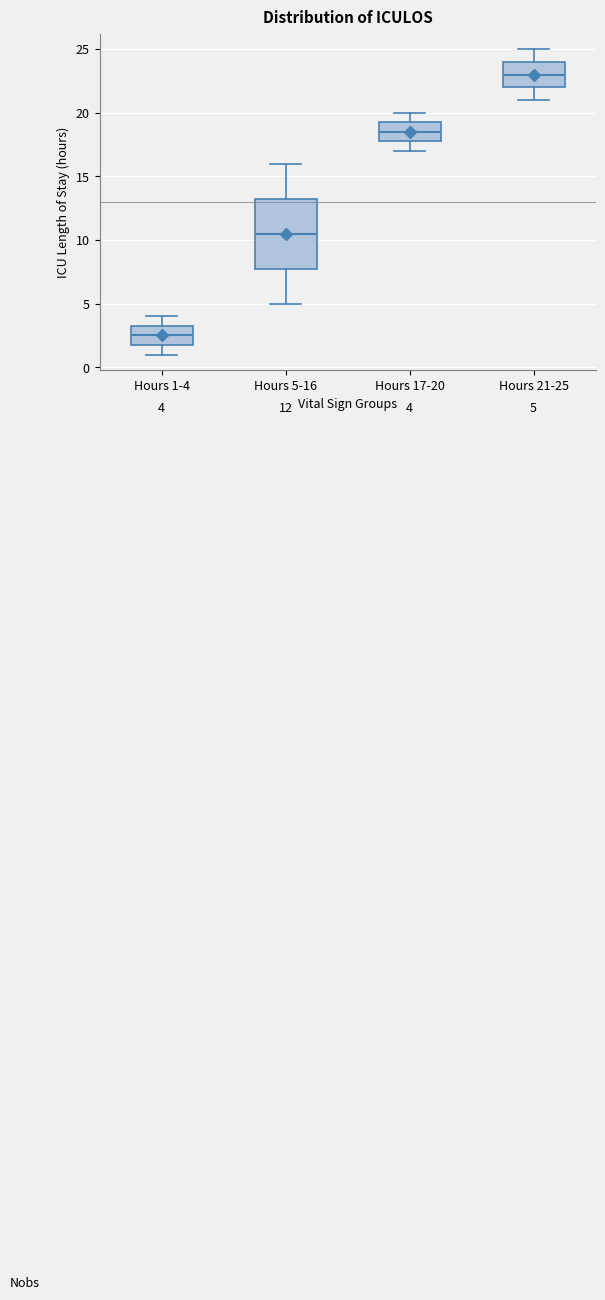

Which box has the highest median line?

Hours 21-25